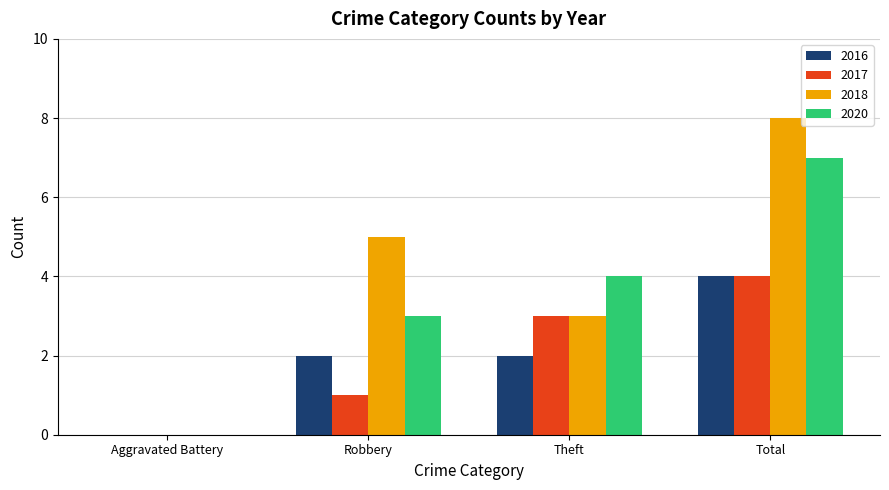

What is the sum of the 2018 values at Theft and Robbery?

8